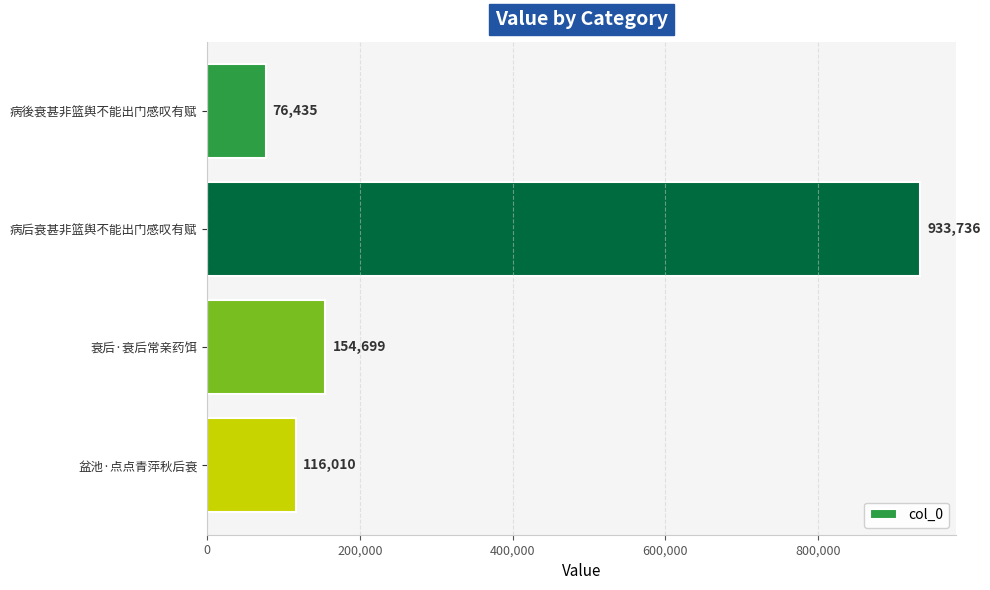

Between 病後衰甚非篮舆不能出门感叹有赋 and 衰后·衰后常亲药饵, which is larger?

衰后·衰后常亲药饵